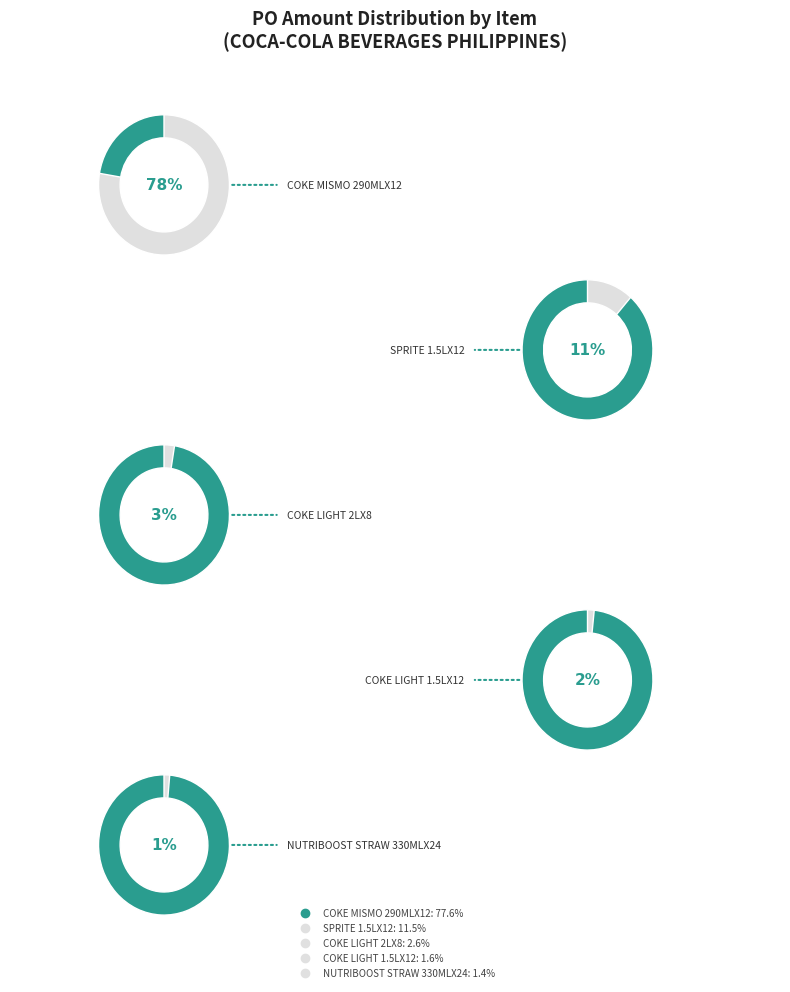

Is the sum of COKE LIGHT 2LX8 and NUTRIBOOST STRAW 110MLX10 greater than half?

No